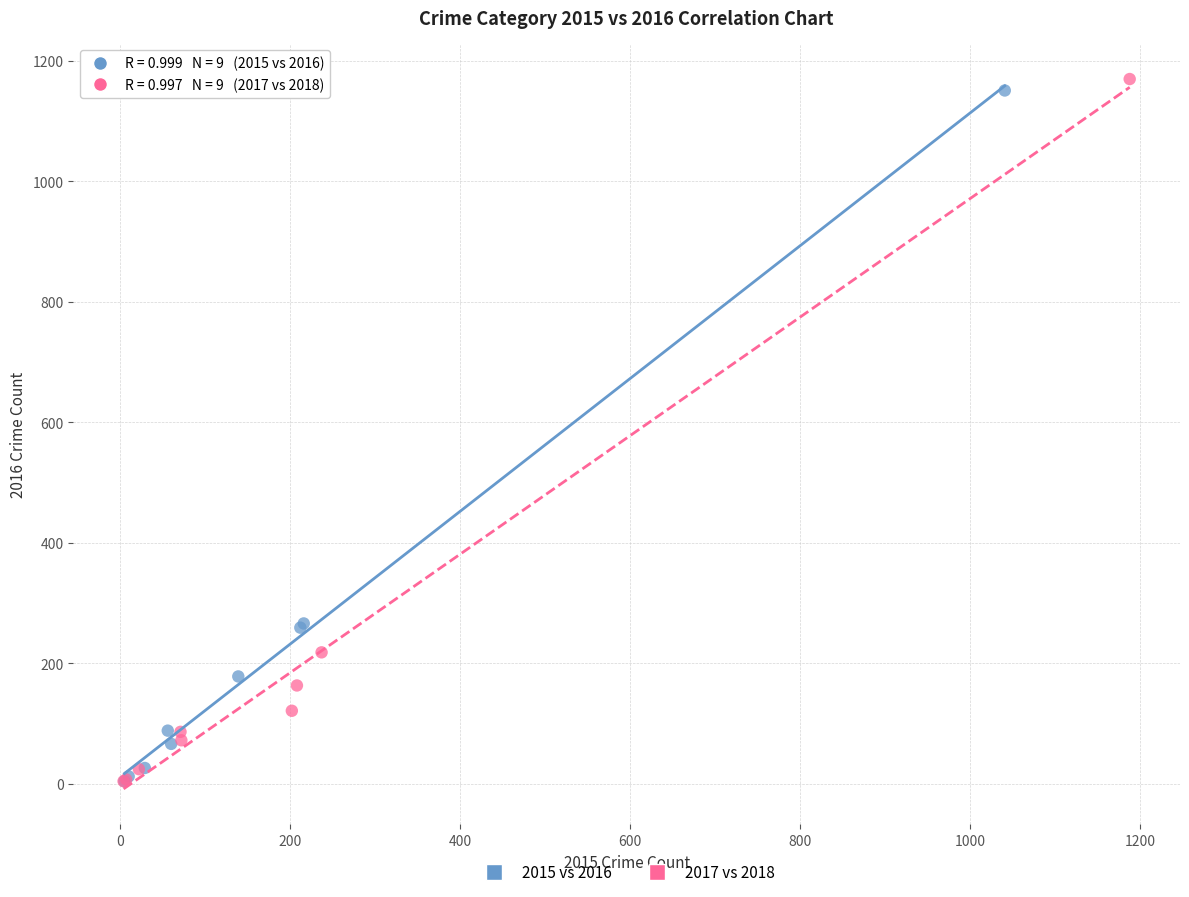

What are all the series names shown in the legend?

2015 vs 2016, 2017 vs 2018